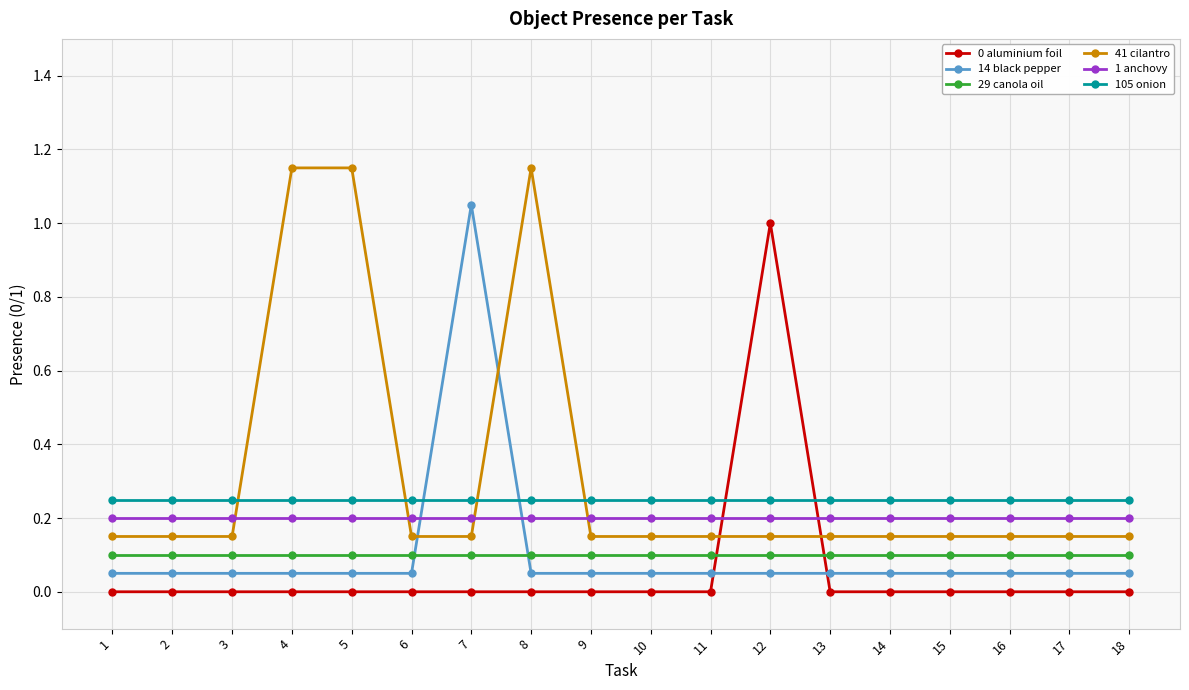

Which series ends up on top after the final intersection of 14 black pepper and 105 onion?

105 onion